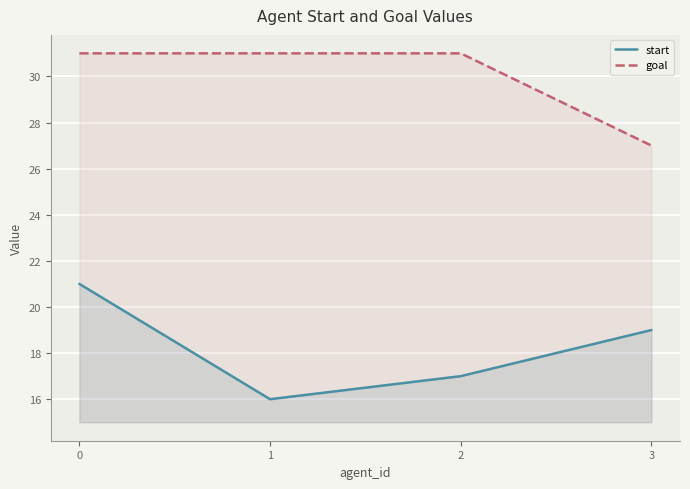

What is the value of the start point at the 4th from the left?

19